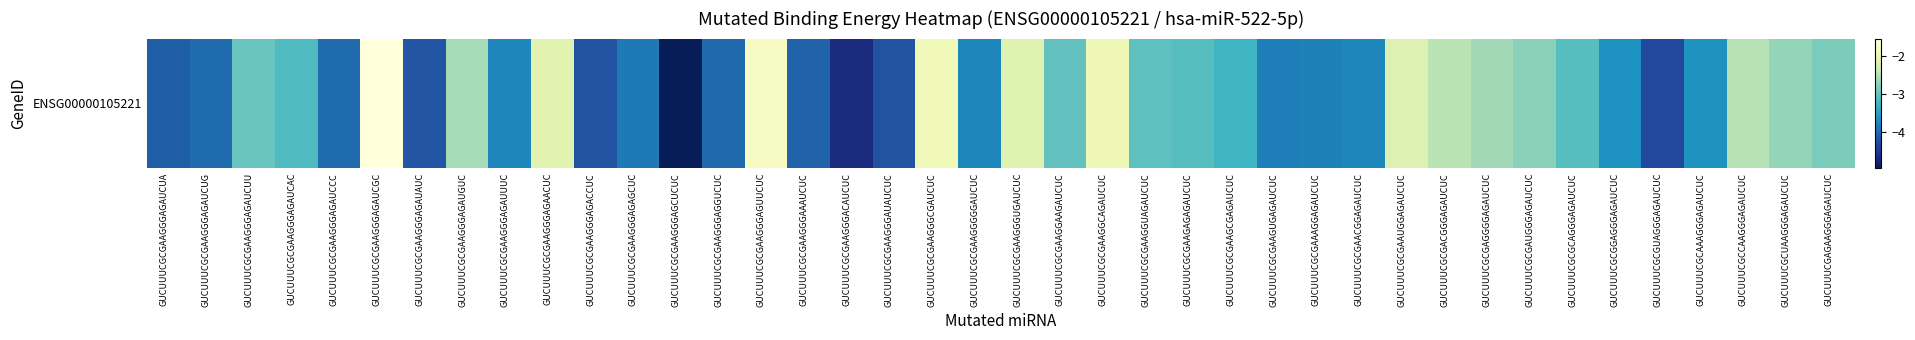

Count the number of data series in this chart.

1